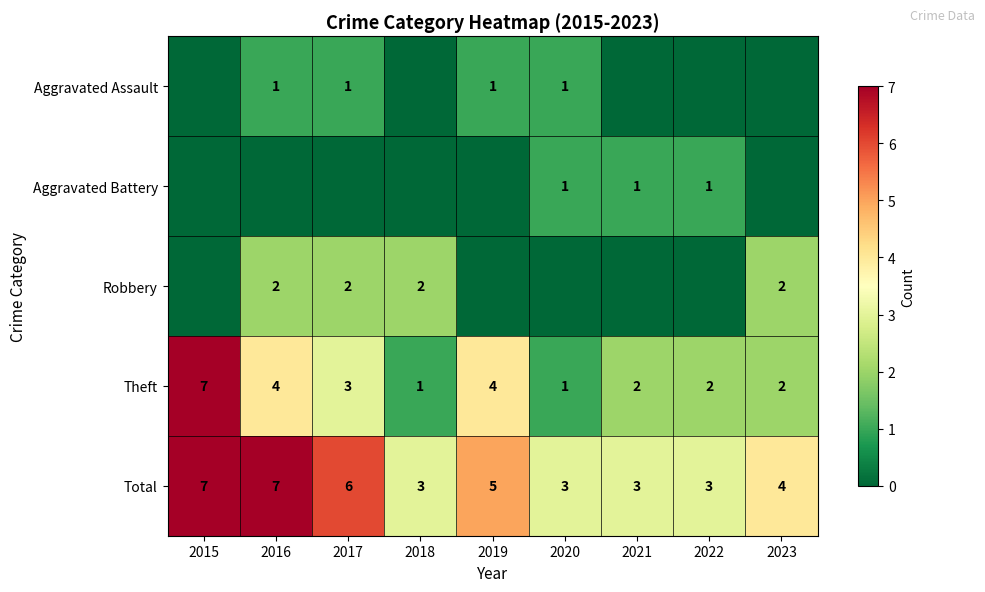

What is the difference between the second highest and minimum values in the Theft series?

3